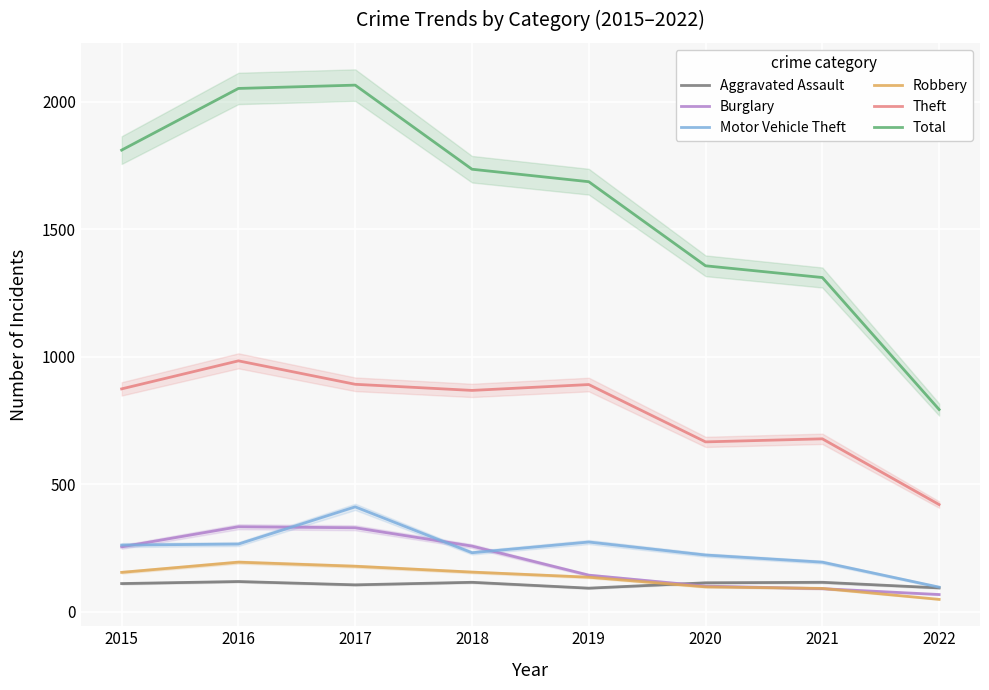

True or false: Burglary has a value of 46 at 2022.

False